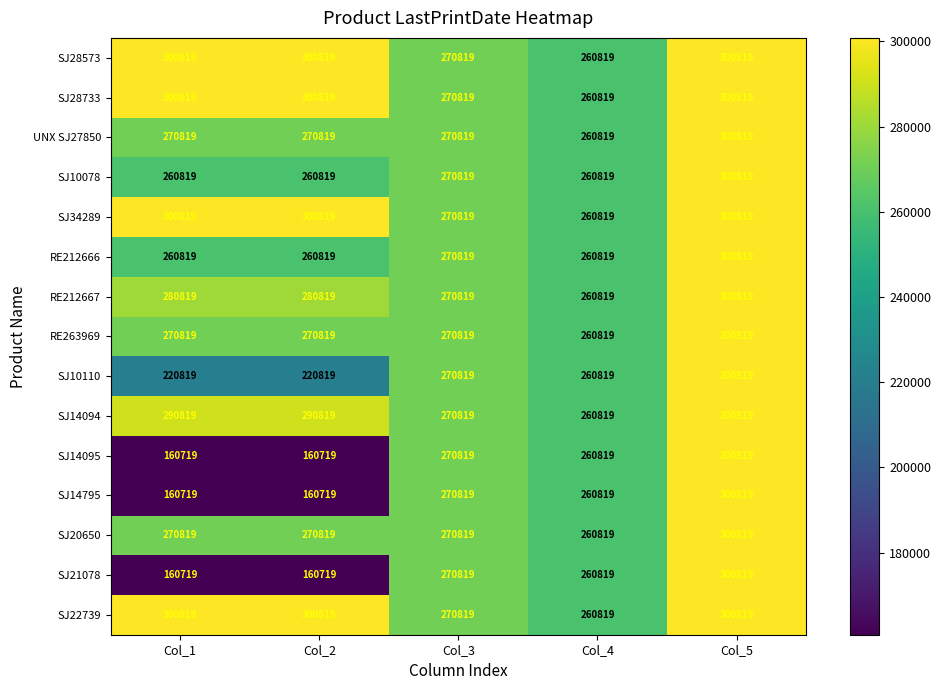

What is the difference between the second highest and second lowest values in the RE212667 series?

10000